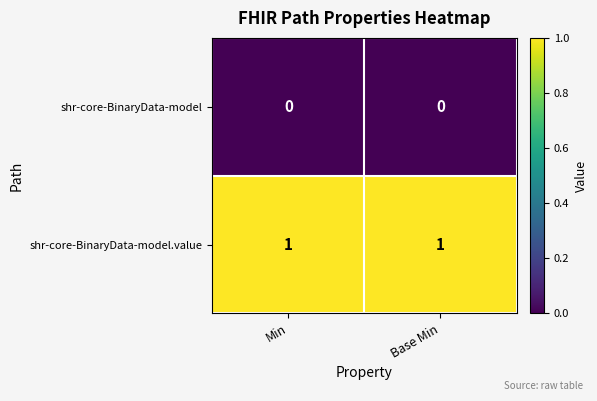

Count the number of categories in the chart.

2